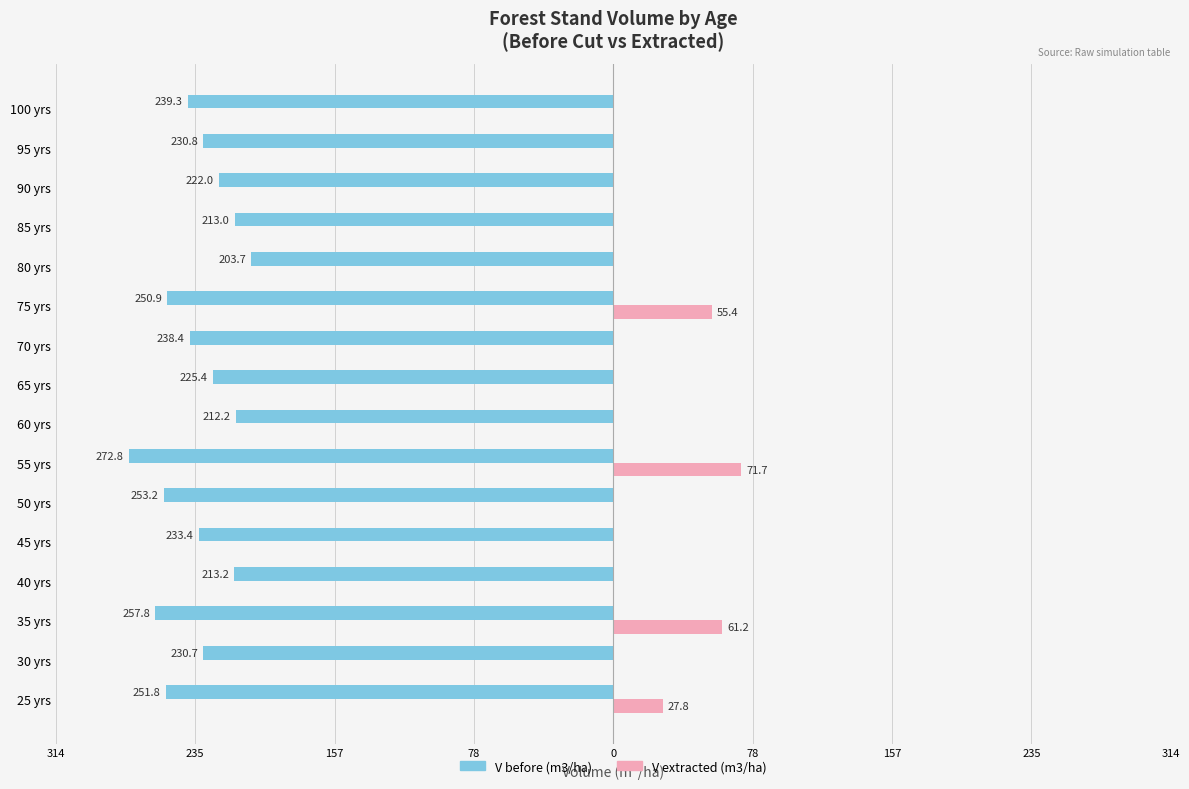

Reading right to left, transcribe all the data shown in this chart.

V before (m3/ha): -239.3	-230.8	-222.0	-213.0	-203.7	-250.9	-238.4	-225.4	-212.2	-272.8	-253.2	-233.4	-213.2	-257.8	-230.7	-251.8
V extracted (m3/ha): 0.0	0.0	0.0	0.0	0.0	55.4	0.0	0.0	0.0	71.7	0.0	0.0	0.0	61.2	0.0	27.8